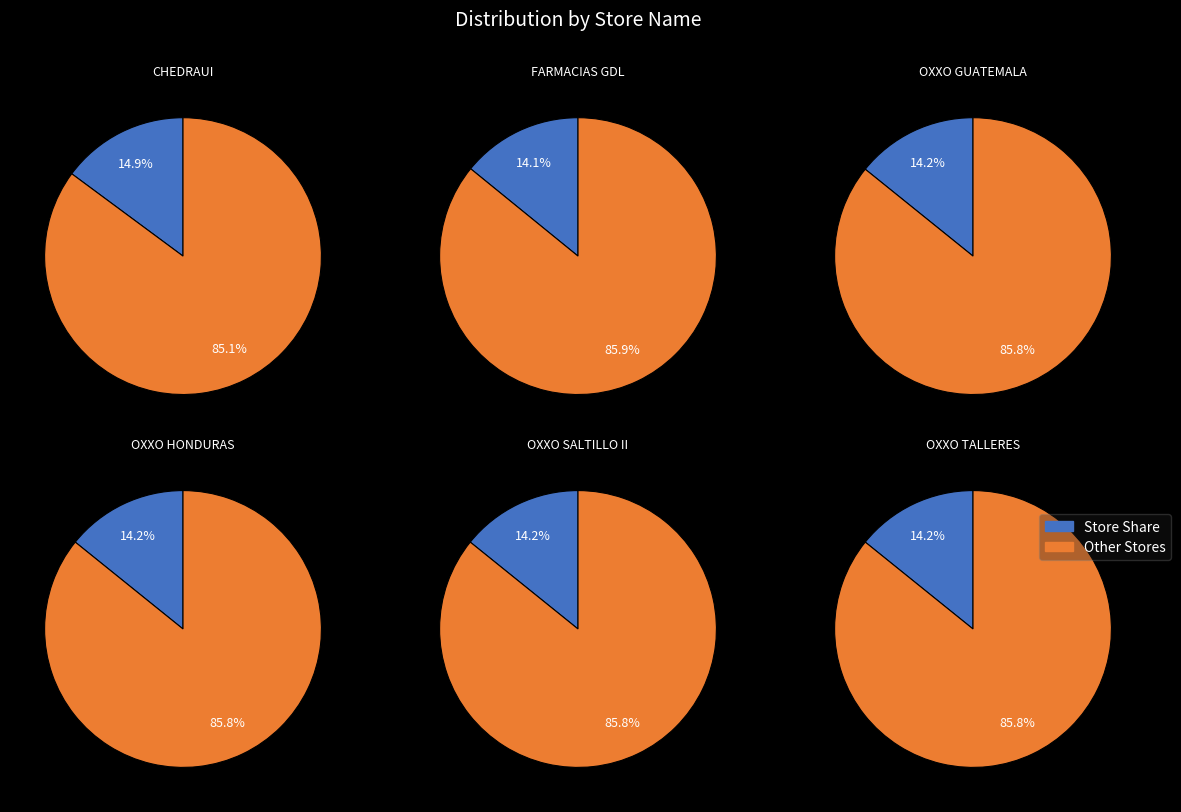

To the nearest percent, what percentage of the pie is OXXO - GUATEMALA TAM?

14%